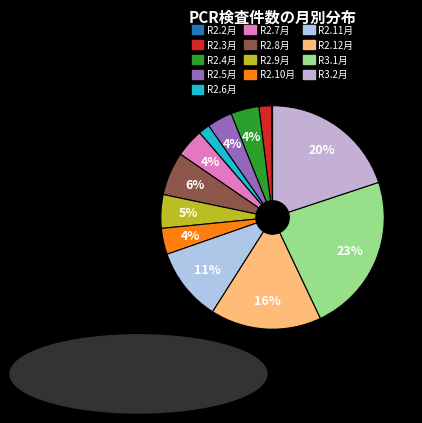

How many segments does this pie chart have?

13